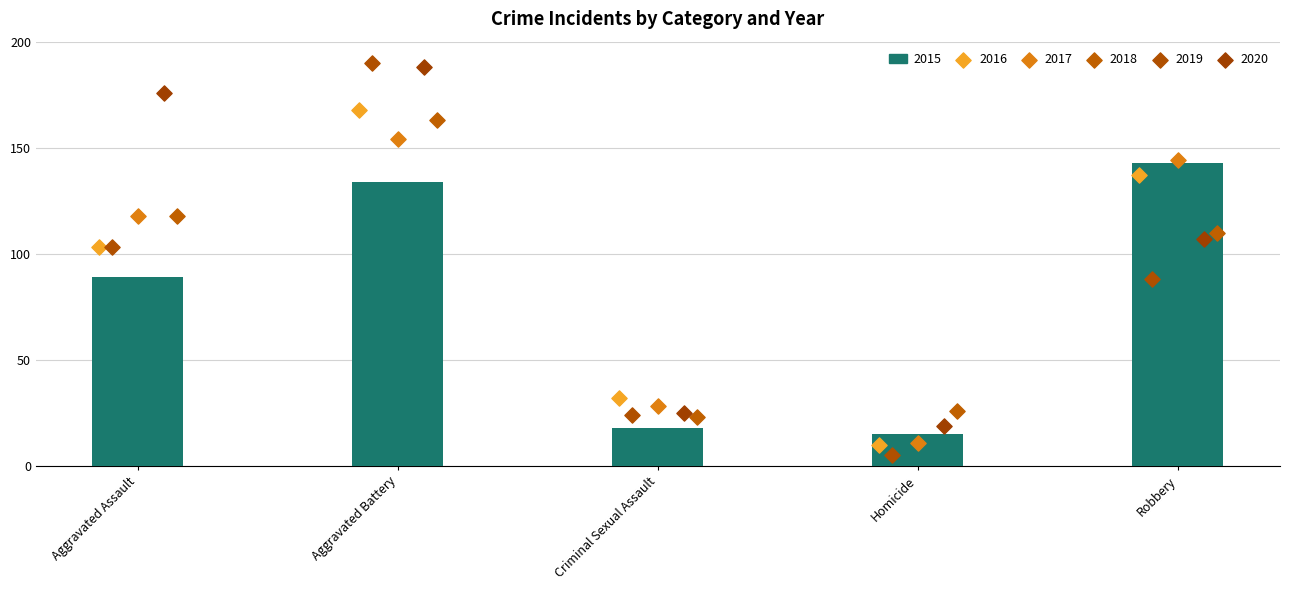

At which category is the sum across all series the highest?

Aggravated Battery